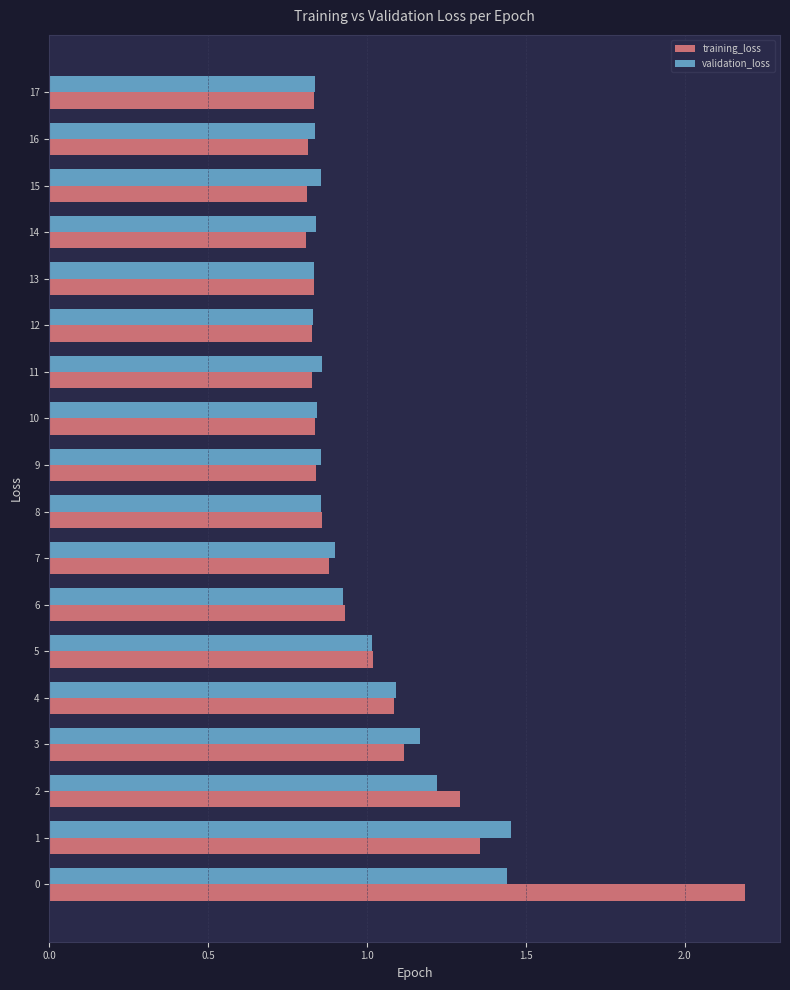

Rank the series by their maximum value, from lowest to highest.

validation_loss, training_loss